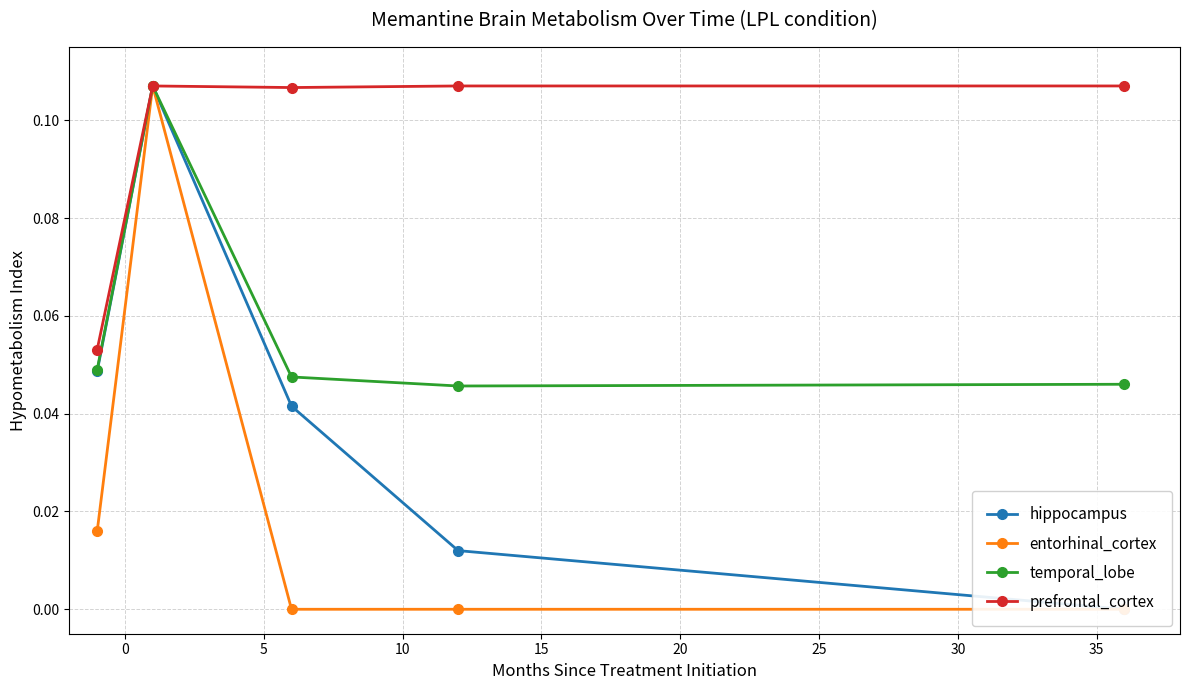

Reading left to right, extract all data points from this chart.

hippocampus: 0.0	0.1	0.0	0.0	0.0
entorhinal_cortex: 0.0	0.1	0.0	0.0	0.0
temporal_lobe: 0.0	0.1	0.0	0.0	0.0
prefrontal_cortex: 0.1	0.1	0.1	0.1	0.1